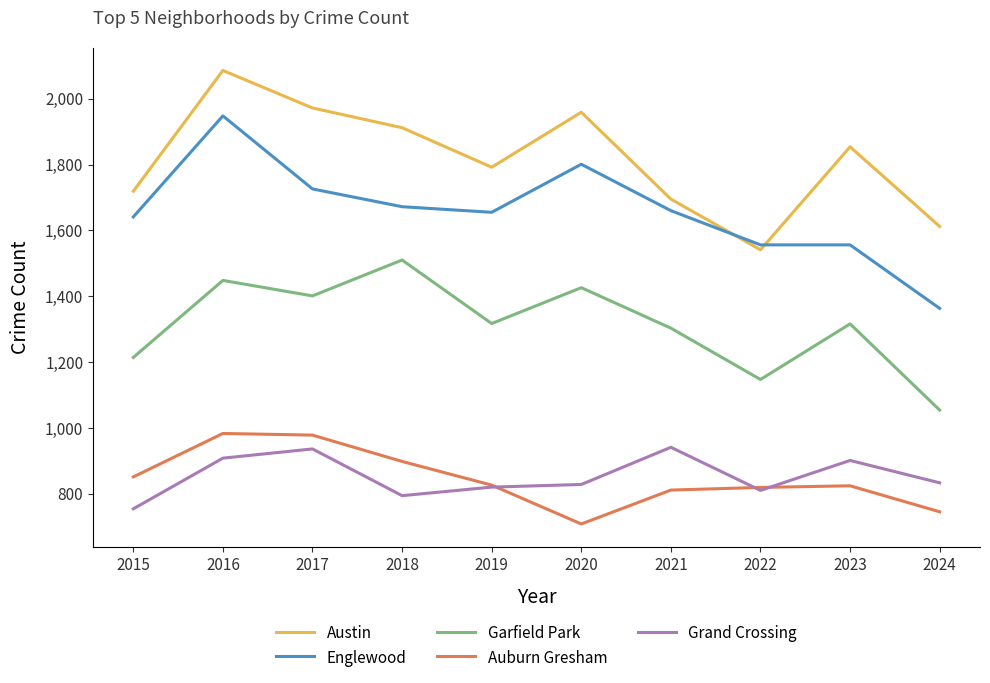

At which category does the chart reach its minimum across all series?

2020